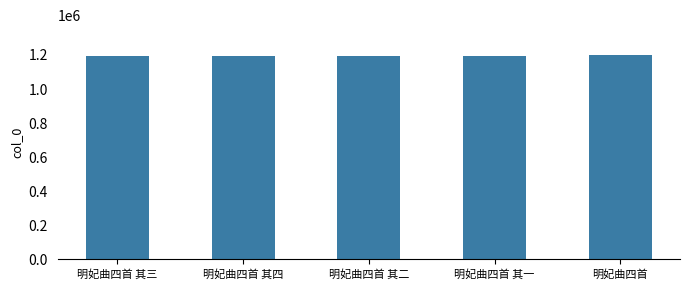

Is it true that the value at 明妃曲四首 其三 is 1188998?

True